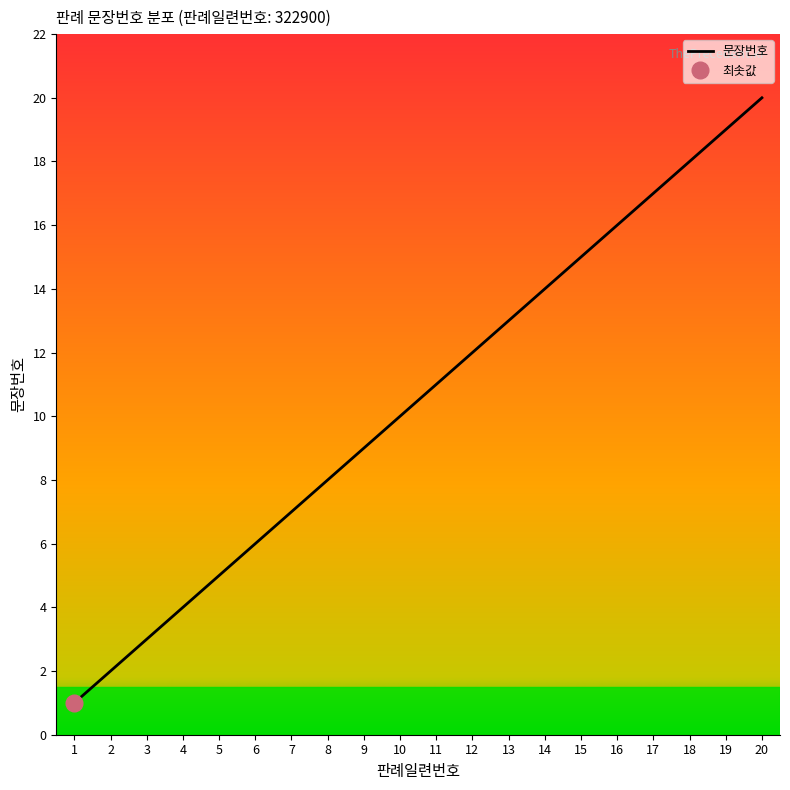

Reading left to right, transcribe all the data shown in this chart.

1=1	2=2	3=3	4=4	5=5	6=6	7=7	8=8	9=9	10=10	11=11	12=12	13=13	14=14	15=15	16=16	17=17	18=18	19=19	20=20